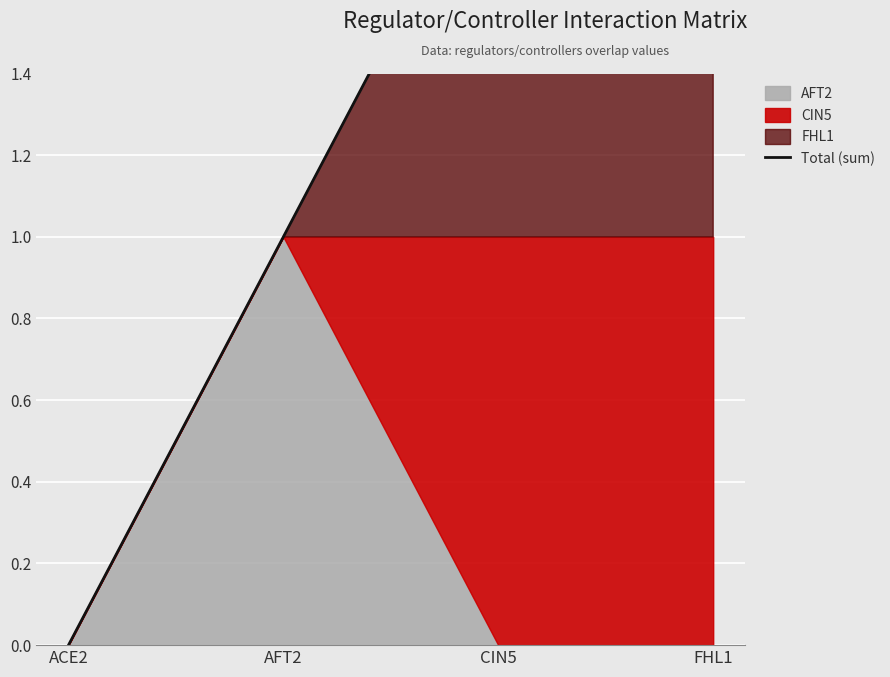

How many categories are shown in the chart?

4